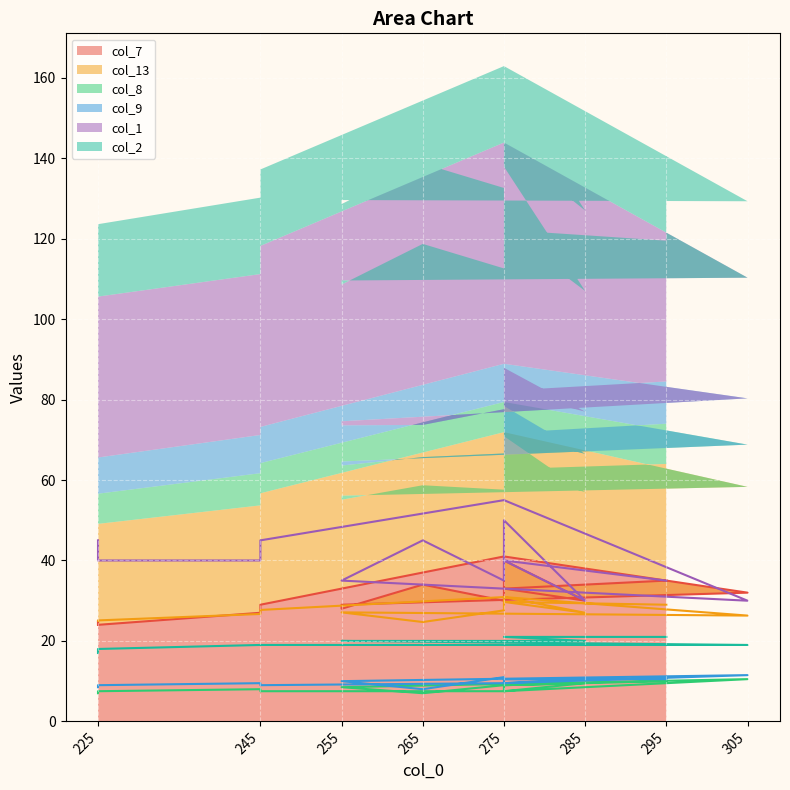

Is it true that col_8 equals 5.6 at 295?

False